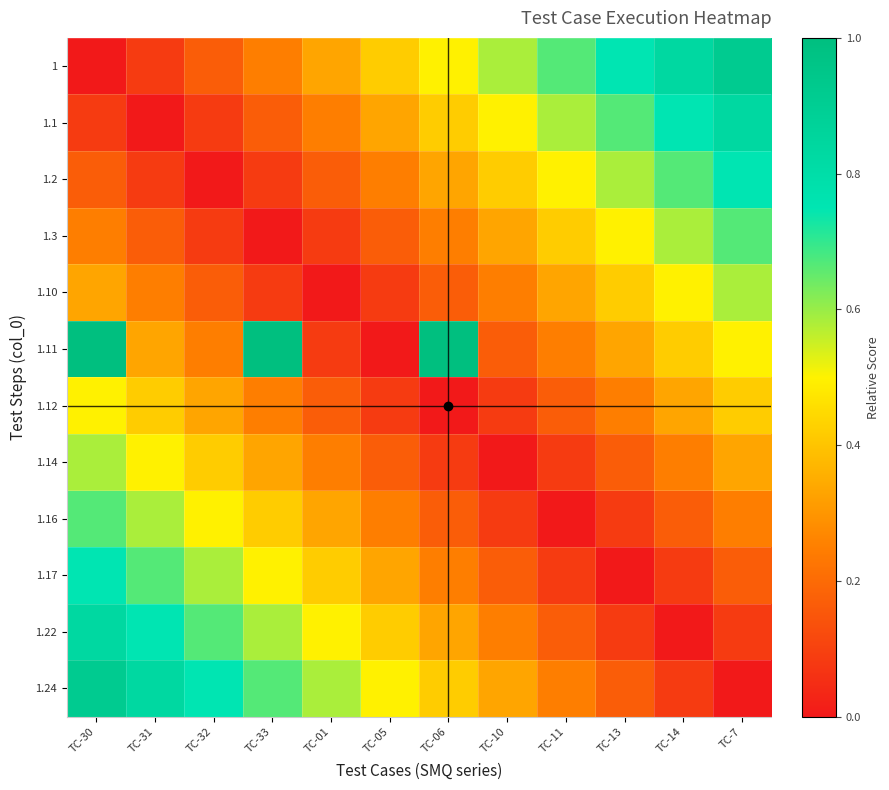

Reading right to left, extract all data points from this chart.

1: TC-7=0.9	TC-14=0.8	TC-13=0.7	TC-11=0.7	TC-10=0.6	TC-06=0.5	TC-05=0.4	TC-01=0.3	TC-33=0.2	TC-32=0.2	TC-31=0.1	TC-30=0.0
1.1: TC-7=0.8	TC-14=0.7	TC-13=0.7	TC-11=0.6	TC-10=0.5	TC-06=0.4	TC-05=0.3	TC-01=0.2	TC-33=0.2	TC-32=0.1	TC-31=0.0	TC-30=0.1
1.2: TC-7=0.7	TC-14=0.7	TC-13=0.6	TC-11=0.5	TC-10=0.4	TC-06=0.3	TC-05=0.2	TC-01=0.2	TC-33=0.1	TC-32=0.0	TC-31=0.1	TC-30=0.2
1.3: TC-7=0.7	TC-14=0.6	TC-13=0.5	TC-11=0.4	TC-10=0.3	TC-06=0.2	TC-05=0.2	TC-01=0.1	TC-33=0.0	TC-32=0.1	TC-31=0.2	TC-30=0.2
1.10: TC-7=0.6	TC-14=0.5	TC-13=0.4	TC-11=0.3	TC-10=0.2	TC-06=0.2	TC-05=0.1	TC-01=0.0	TC-33=0.1	TC-32=0.2	TC-31=0.2	TC-30=0.3
1.11: TC-7=0.5	TC-14=0.4	TC-13=0.3	TC-11=0.2	TC-10=0.2	TC-06=1.0	TC-05=0.0	TC-01=0.1	TC-33=1.0	TC-32=0.2	TC-31=0.3	TC-30=1.0
1.12: TC-7=0.4	TC-14=0.3	TC-13=0.2	TC-11=0.2	TC-10=0.1	TC-06=0.0	TC-05=0.1	TC-01=0.2	TC-33=0.2	TC-32=0.3	TC-31=0.4	TC-30=0.5
1.14: TC-7=0.3	TC-14=0.2	TC-13=0.2	TC-11=0.1	TC-10=0.0	TC-06=0.1	TC-05=0.2	TC-01=0.2	TC-33=0.3	TC-32=0.4	TC-31=0.5	TC-30=0.6
1.16: TC-7=0.2	TC-14=0.2	TC-13=0.1	TC-11=0.0	TC-10=0.1	TC-06=0.2	TC-05=0.2	TC-01=0.3	TC-33=0.4	TC-32=0.5	TC-31=0.6	TC-30=0.7
1.17: TC-7=0.2	TC-14=0.1	TC-13=0.0	TC-11=0.1	TC-10=0.2	TC-06=0.2	TC-05=0.3	TC-01=0.4	TC-33=0.5	TC-32=0.6	TC-31=0.7	TC-30=0.7
1.22: TC-7=0.1	TC-14=0.0	TC-13=0.1	TC-11=0.2	TC-10=0.2	TC-06=0.3	TC-05=0.4	TC-01=0.5	TC-33=0.6	TC-32=0.7	TC-31=0.7	TC-30=0.8
1.24: TC-7=0.0	TC-14=0.1	TC-13=0.2	TC-11=0.2	TC-10=0.3	TC-06=0.4	TC-05=0.5	TC-01=0.6	TC-33=0.7	TC-32=0.7	TC-31=0.8	TC-30=0.9